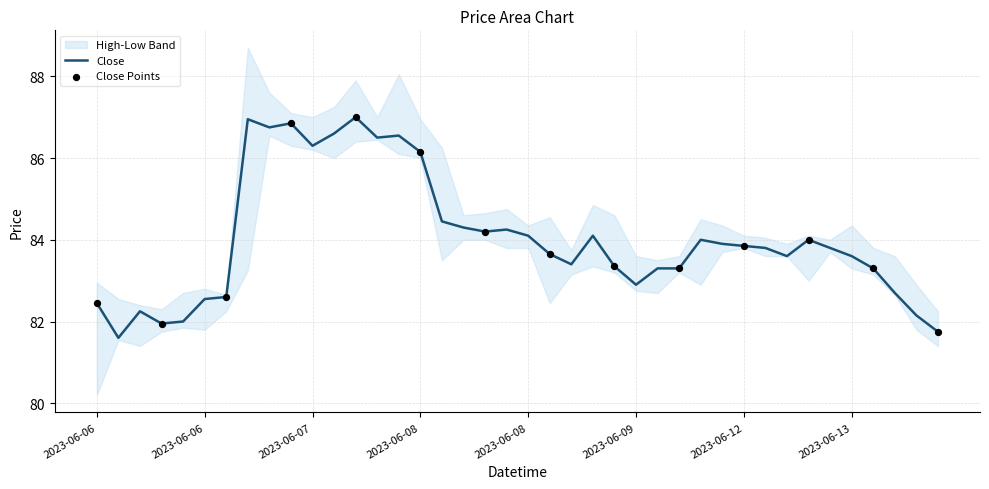

At which category is the sum across all series the highest?

2023-06-07 14:15